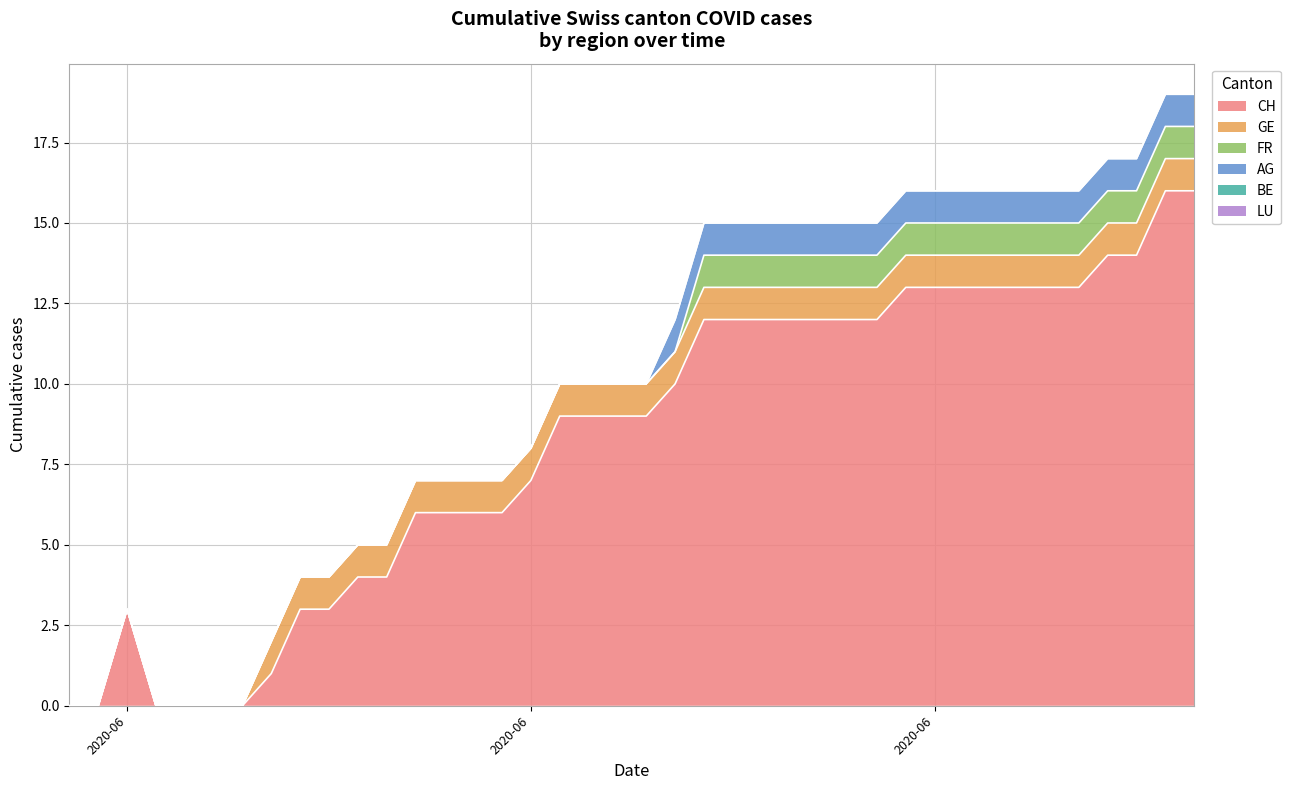

At how many categories does at least one series exceed 5?

28